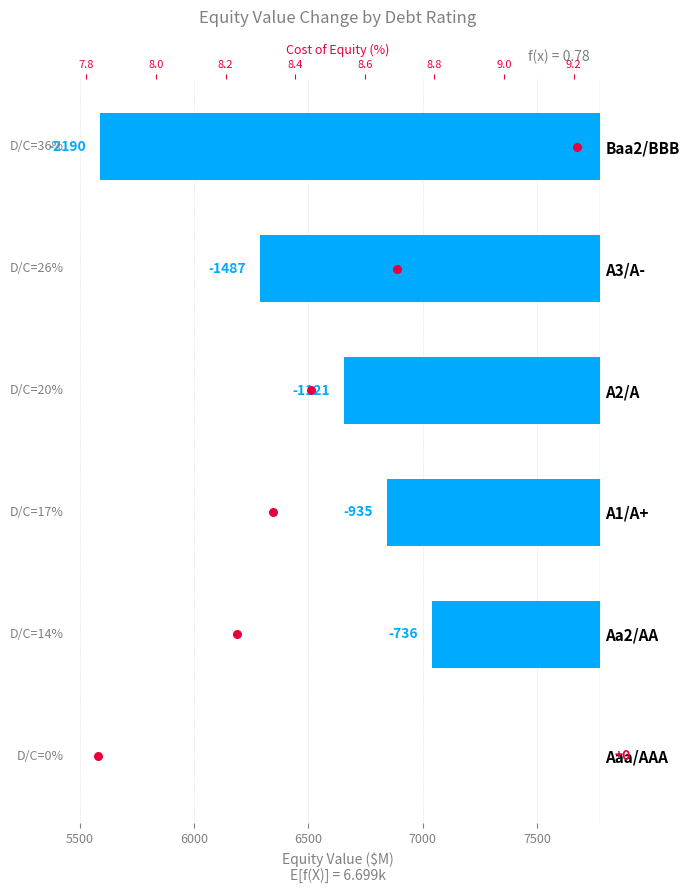

Is the value of cost_equity (%) at 7000 greater than the value of equity_value delta at 5000?

Yes